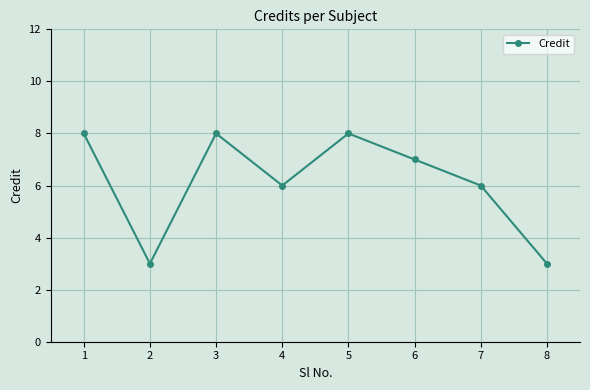

Count the number of categories in the chart.

8